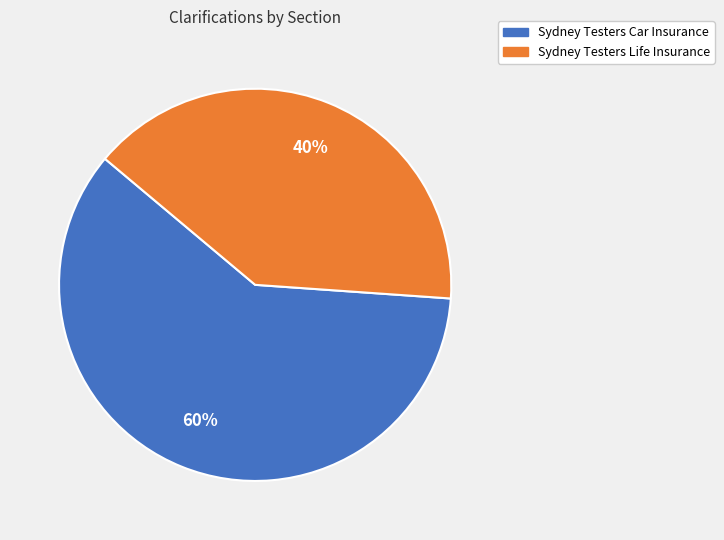

Combined, do Sydney Testers Car Insurance and Sydney Testers Life Insurance account for over 50%?

Yes